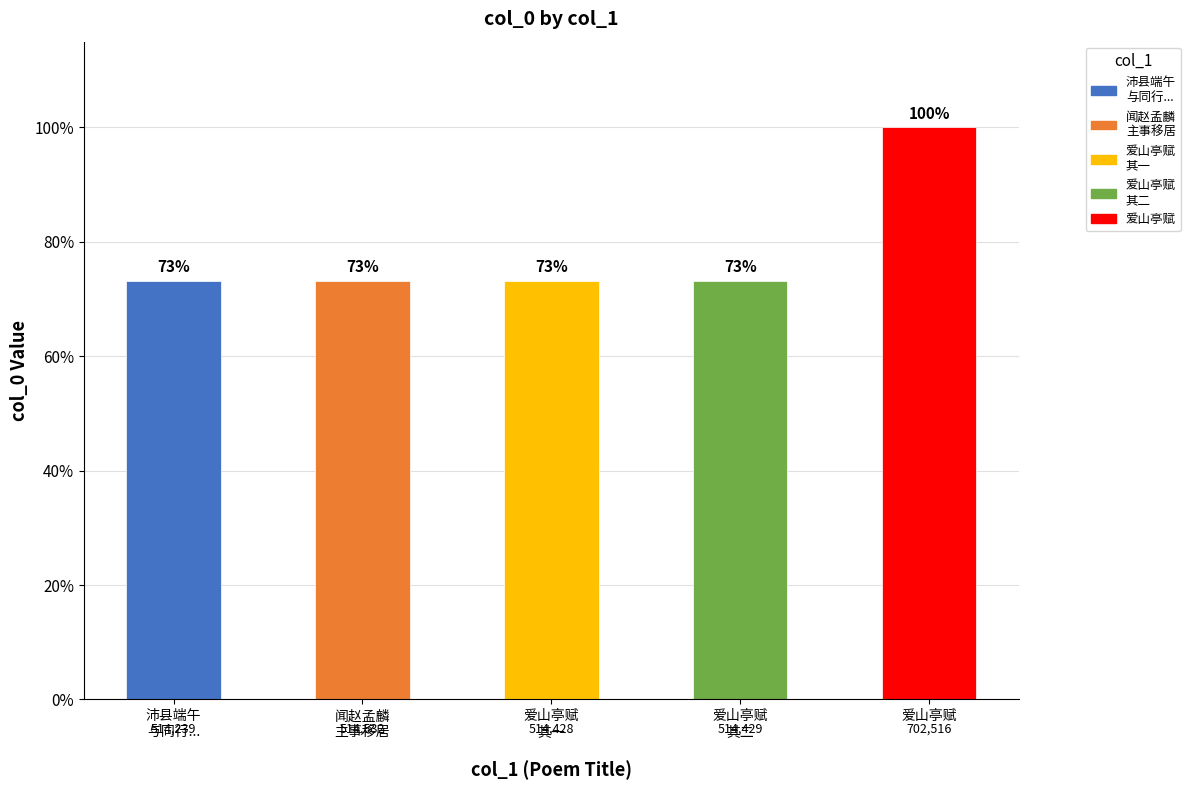

What is the sum of all values?

2760144